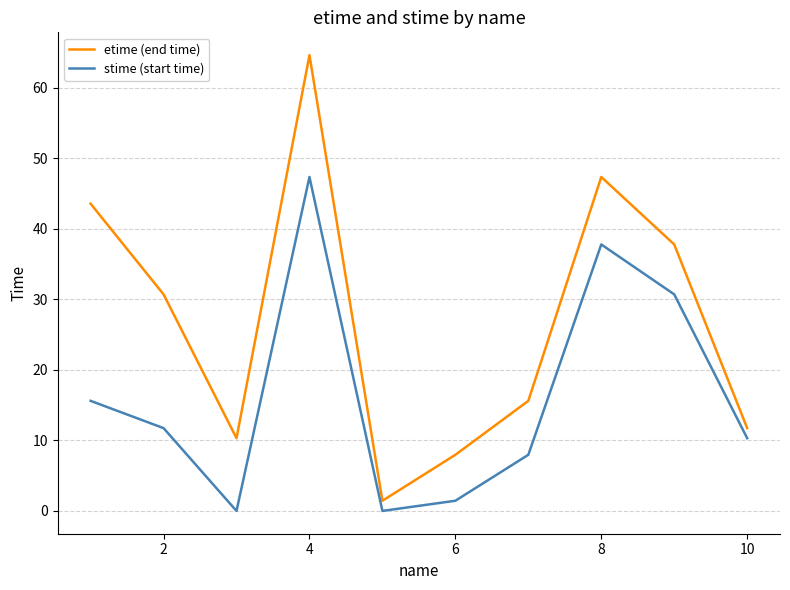

True or false: stime (start time) and etime (end time) cross at least once.

False